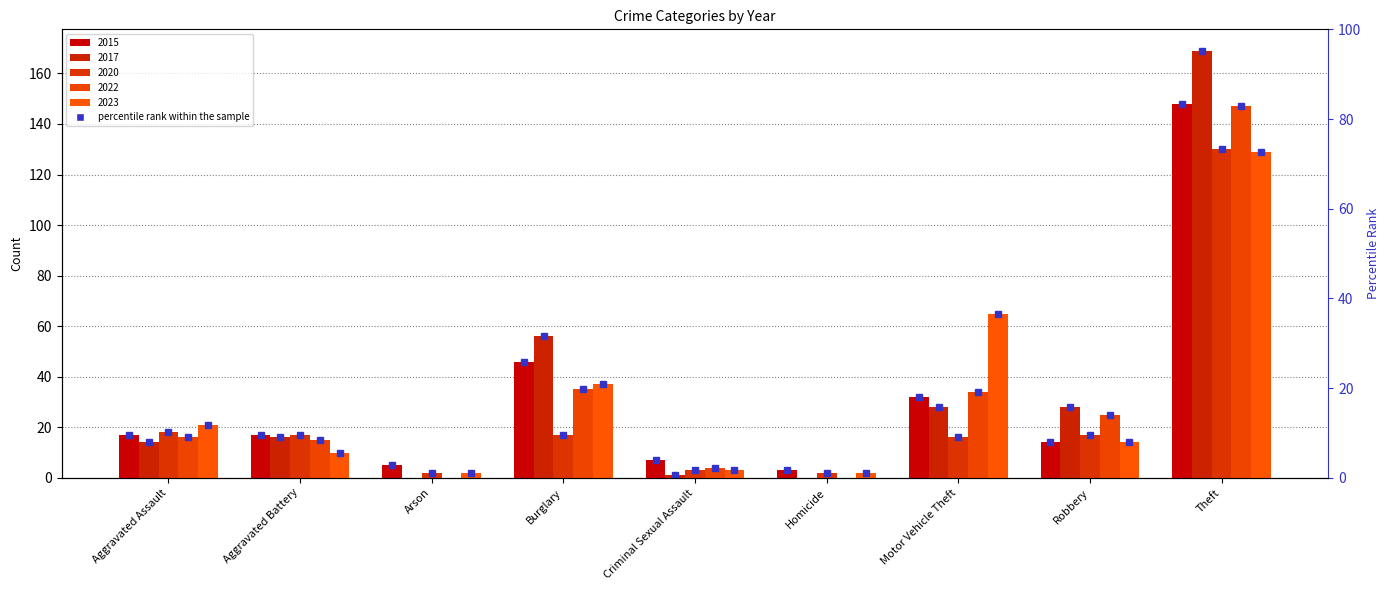

Which series has the widest spread of values?

2017